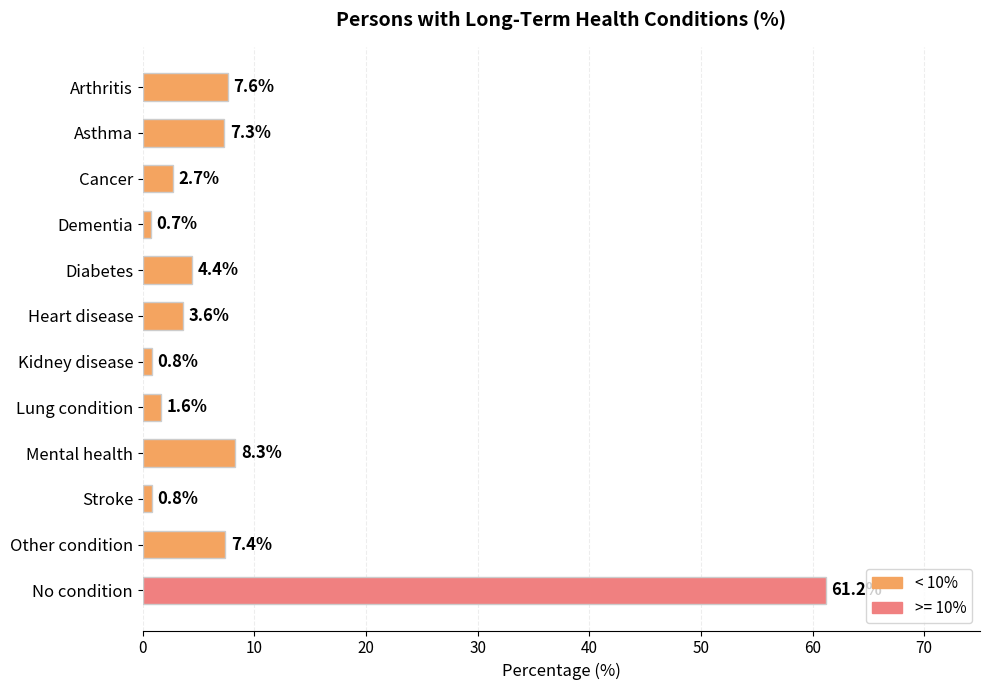

What is the difference between the maximum and second lowest values?

60.4